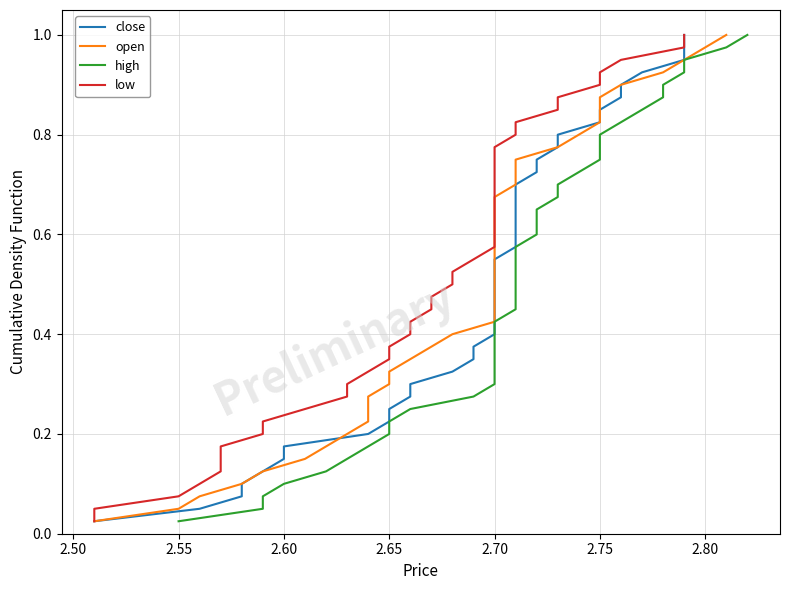

Reading left to right, extract all data points from this chart.

close: 0.0	0.1	0.1	0.1	0.1	0.1	0.2	0.2	0.2	0.2	0.3	0.3	0.3	0.3	0.4	0.4	0.4	0.5	0.5	0.5	0.5	0.6	0.6	0.6	0.6	0.7	0.7	0.7	0.7	0.8	0.8	0.8	0.8	0.8	0.9	0.9	0.9	0.9	1.0	1.0
open: 0.0	0.1	0.1	0.1	0.1	0.1	0.2	0.2	0.2	0.2	0.3	0.3	0.3	0.3	0.4	0.4	0.4	0.5	0.5	0.5	0.5	0.6	0.6	0.6	0.6	0.7	0.7	0.7	0.7	0.8	0.8	0.8	0.8	0.8	0.9	0.9	0.9	0.9	1.0	1.0
high: 0.0	0.1	0.1	0.1	0.1	0.1	0.2	0.2	0.2	0.2	0.3	0.3	0.3	0.3	0.4	0.4	0.4	0.5	0.5	0.5	0.5	0.6	0.6	0.6	0.6	0.7	0.7	0.7	0.7	0.8	0.8	0.8	0.8	0.8	0.9	0.9	0.9	0.9	1.0	1.0
low: 0.0	0.1	0.1	0.1	0.1	0.1	0.2	0.2	0.2	0.2	0.3	0.3	0.3	0.3	0.4	0.4	0.4	0.5	0.5	0.5	0.5	0.6	0.6	0.6	0.6	0.7	0.7	0.7	0.7	0.8	0.8	0.8	0.8	0.8	0.9	0.9	0.9	0.9	1.0	1.0